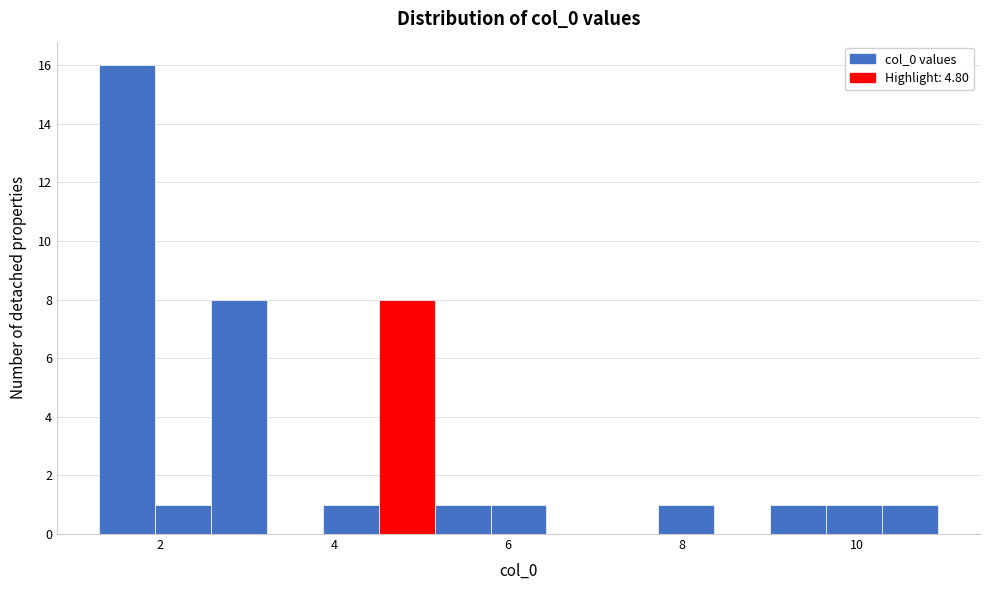

Read against the x-axis, roughly where is the centre of the tallest bar?

1.6